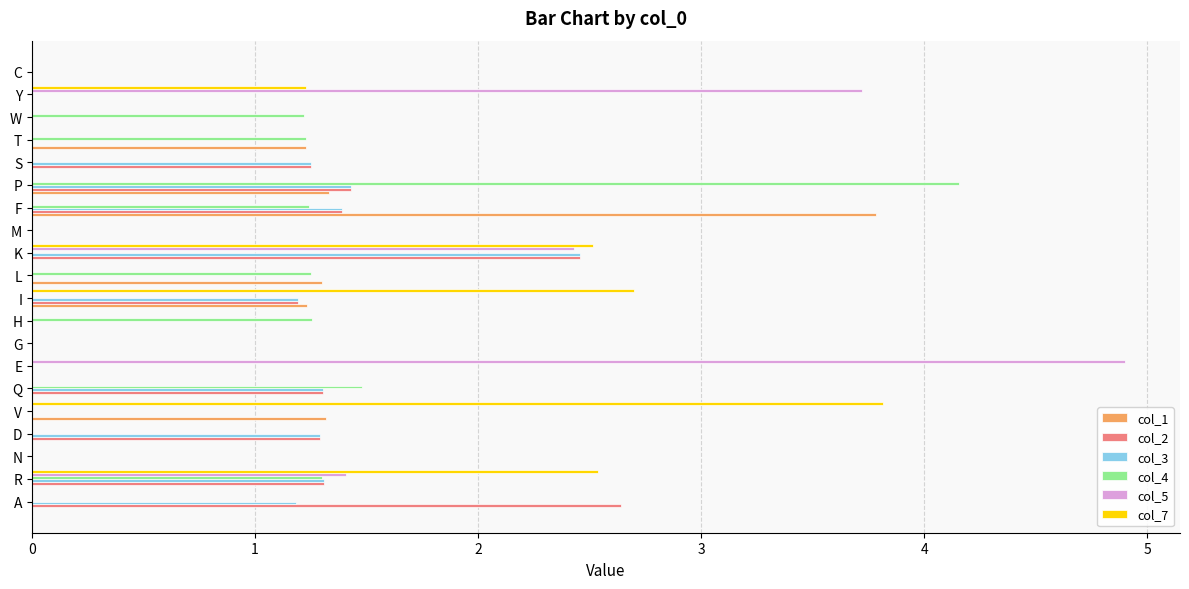

What is the sum of all col_2 values?

14.3